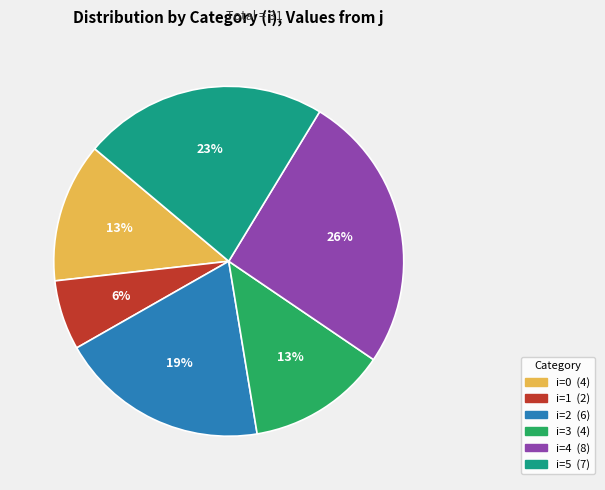

To the nearest percent, what is the average slice percentage?

17%